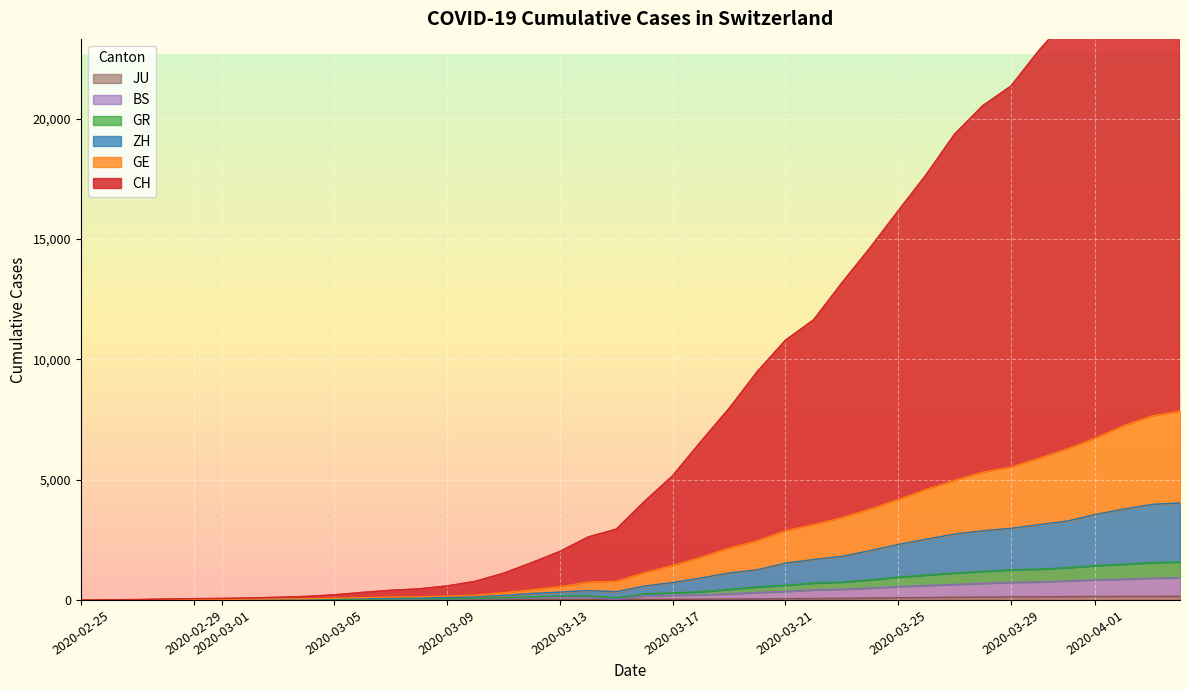

True or false: GR and CH intersect in this chart.

False